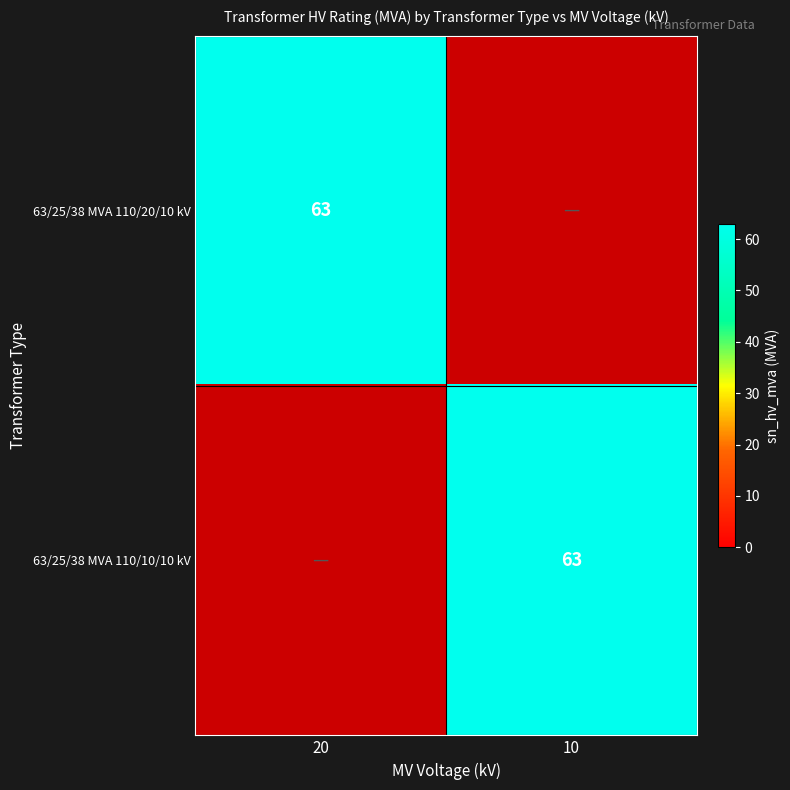

The value of 63/25/38 MVA 110/20/10 kV at 20 is 30. True or false?

False